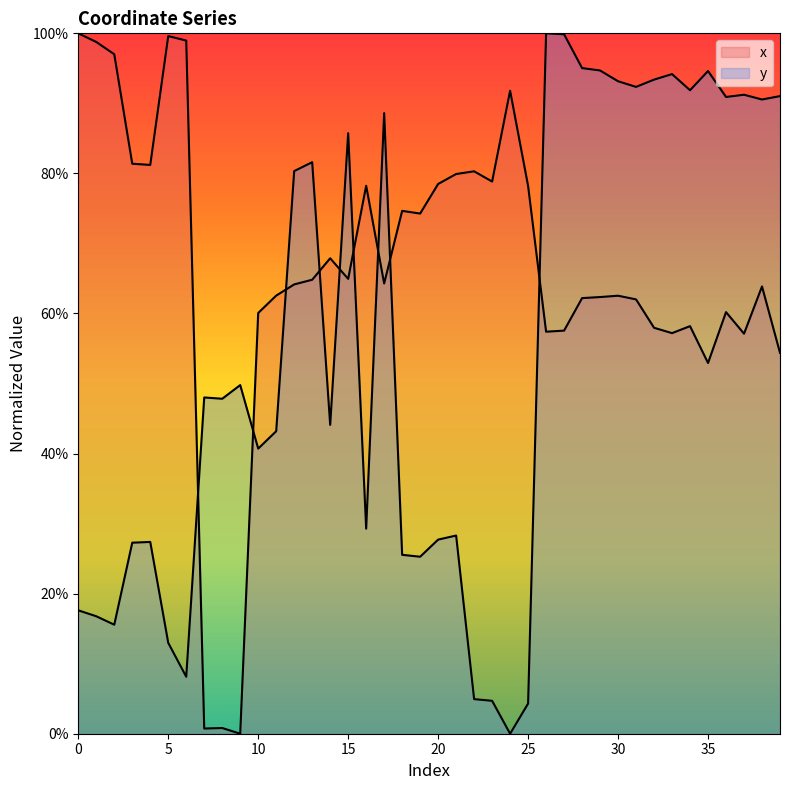

True or false: x has more than 1 points higher than both neighbors.

True